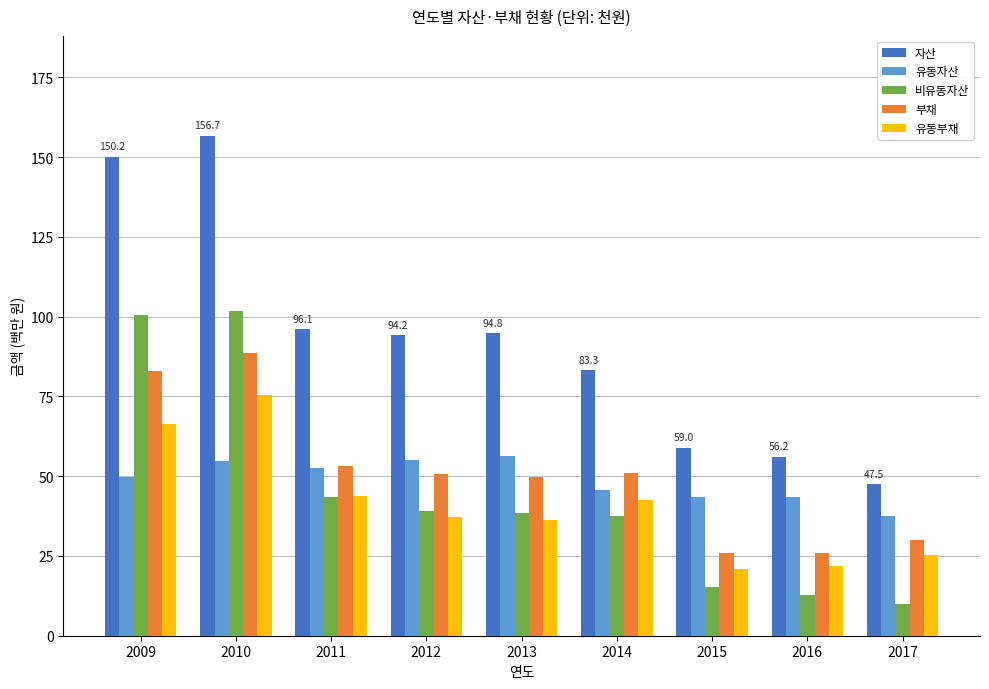

What is the approximate value of 유동자산 at 2011?

52.6